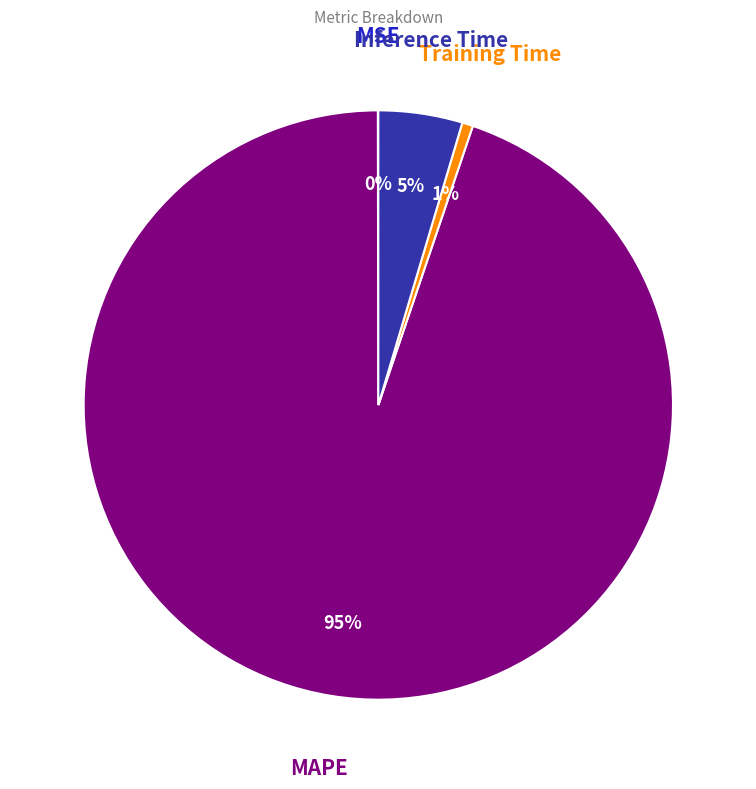

To the nearest percent, what is the combined percentage of MAPE and Training Time?

95%